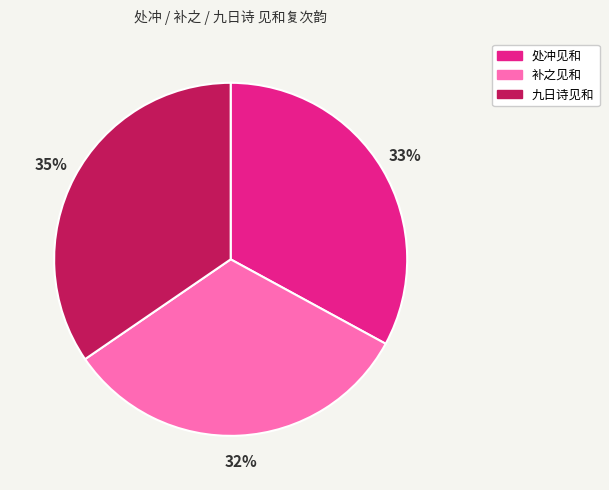

Count the number of slices in the pie.

3